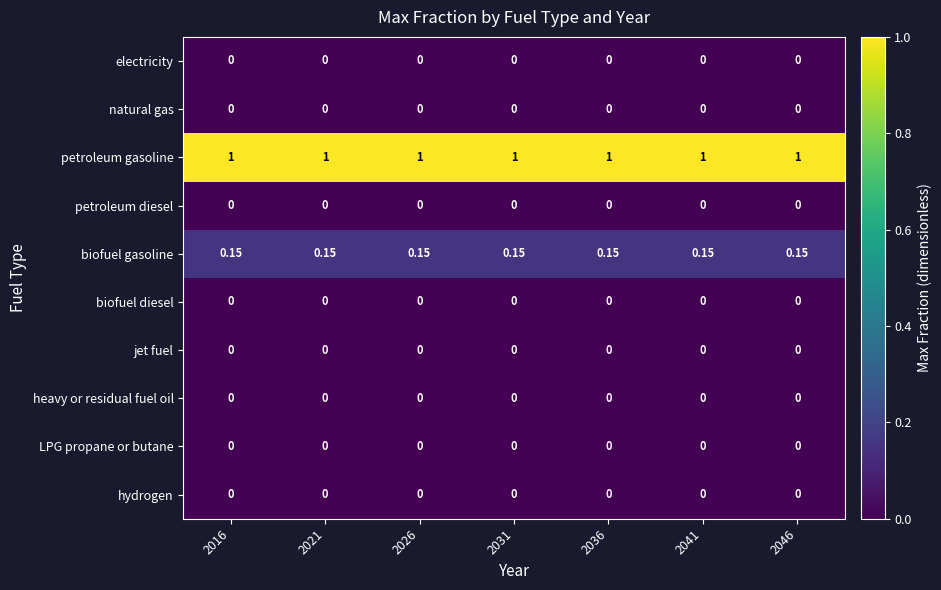

Is the value of hydrogen at 2021 greater than the value of biofuel gasoline at 2046?

No